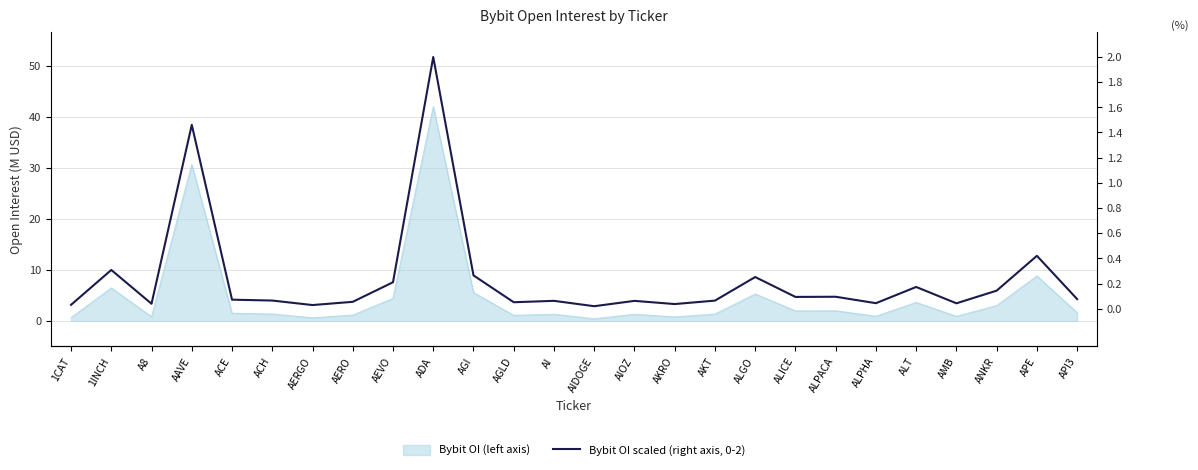

Reading left to right, what are all the values shown in this chart?

1CAT=0.0	1INCH=0.3	A8=0.0	AAVE=1.5	ACE=0.1	ACH=0.1	AERGO=0.0	AERO=0.1	AEVO=0.2	ADA=2.0	AGI=0.3	AGLD=0.1	AI=0.1	AIDOGE=0.0	AIOZ=0.1	AKRO=0.0	AKT=0.1	ALGO=0.3	ALICE=0.1	ALPACA=0.1	ALPHA=0.0	ALT=0.2	AMB=0.0	ANKR=0.1	APE=0.4	API3=0.1